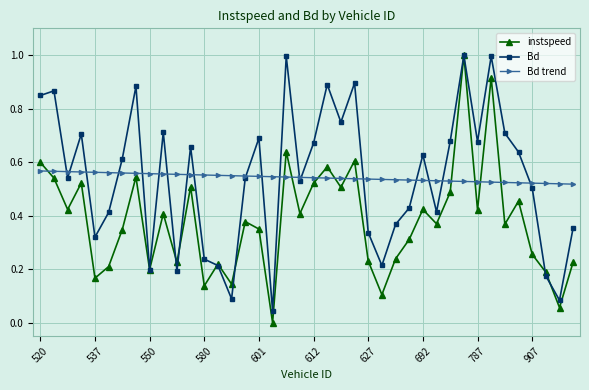

What is the greatest value displayed?

1.0